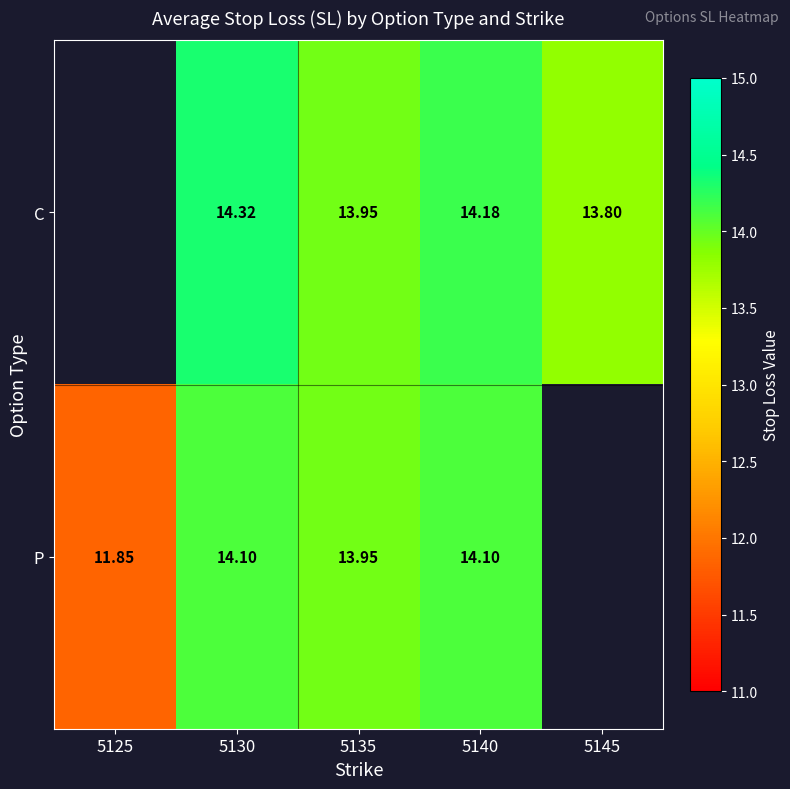

Is the value of P at 5140 greater than the value of C at 5135?

Yes